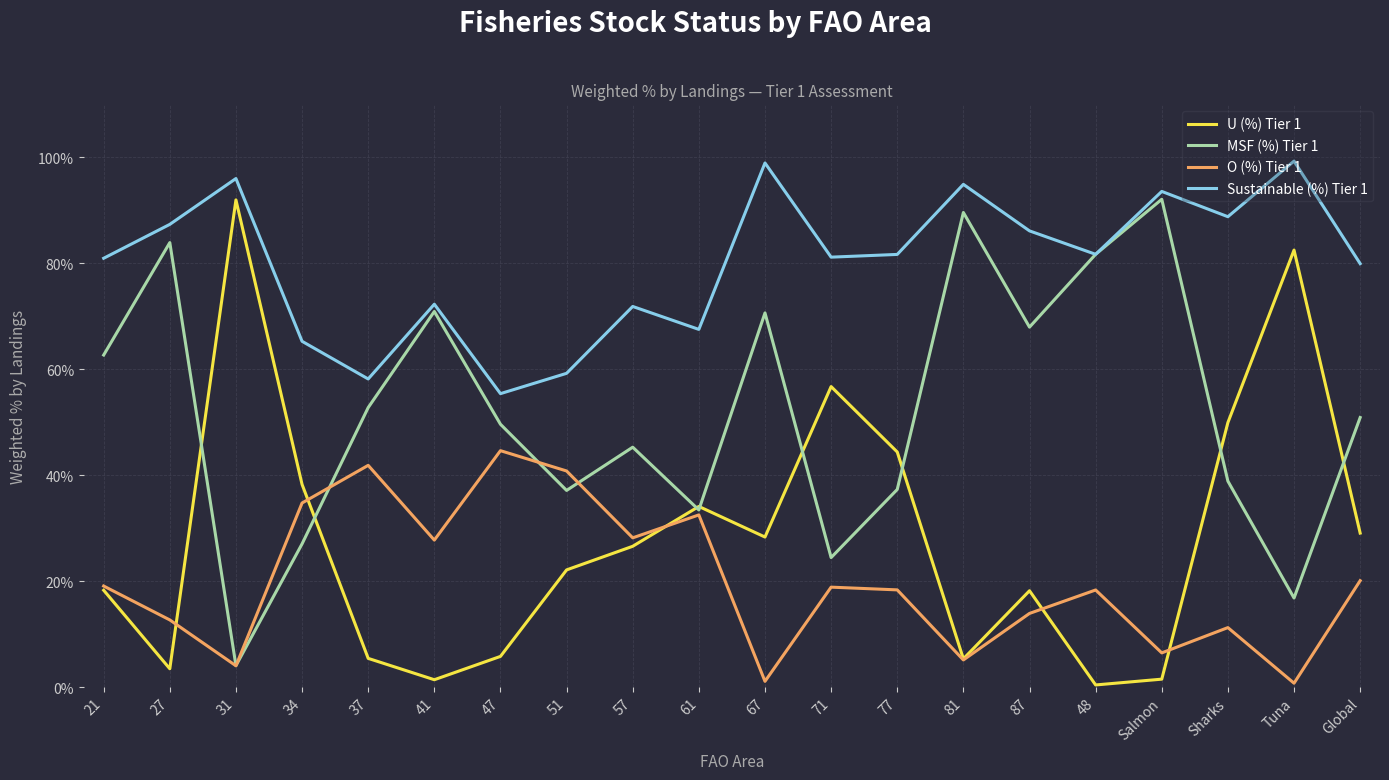

How many series are shown in this chart?

4